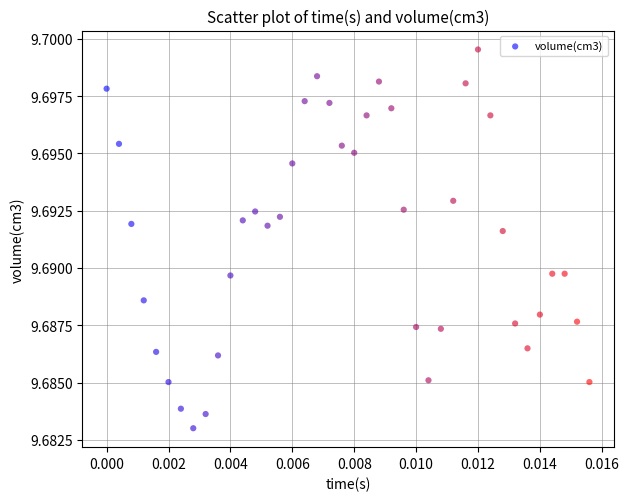

How many points are shown in the scatter plot?

40